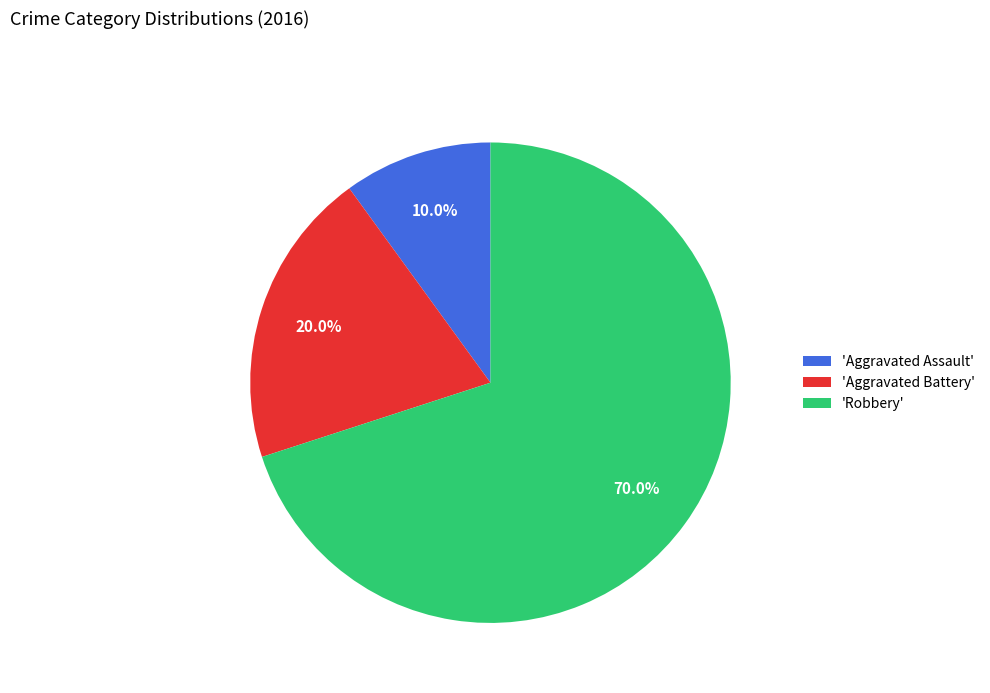

To the nearest percent, what is the average slice percentage?

33%